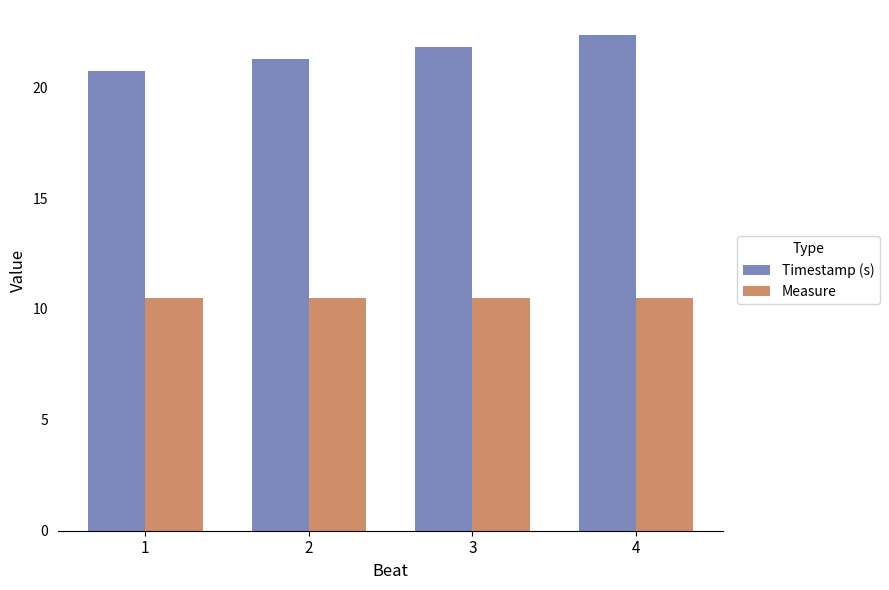

What are all the series names shown in the legend?

Timestamp (s), Measure